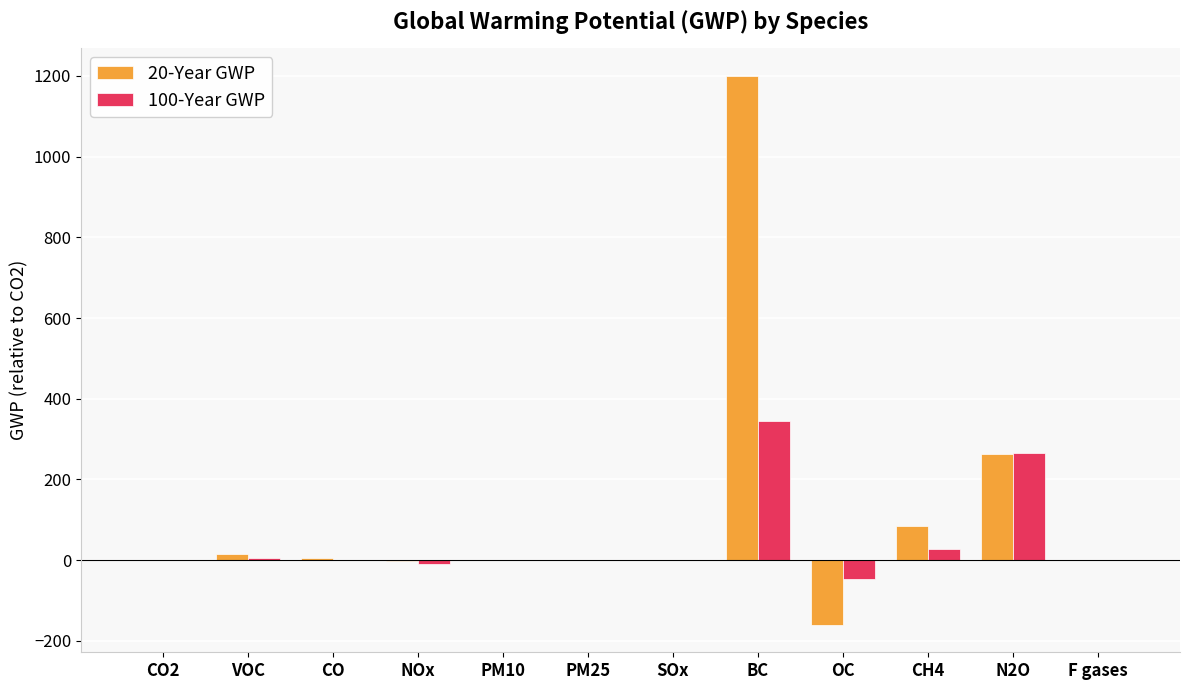

Which series has the widest spread of values?

20-Year GWP